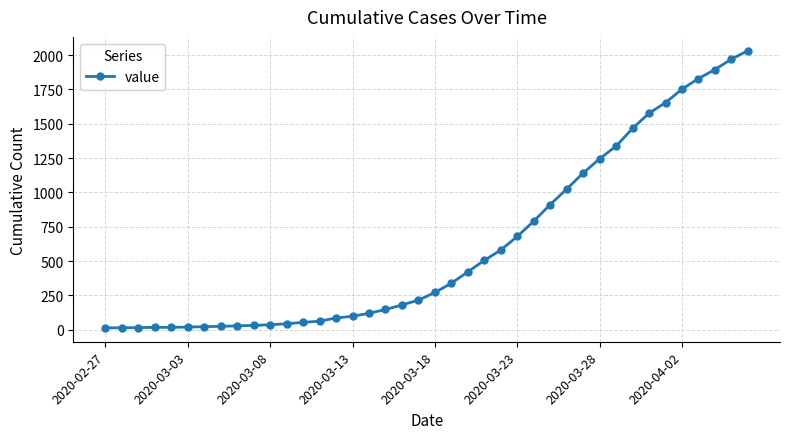

What is the value of the 13th point from the left?

53